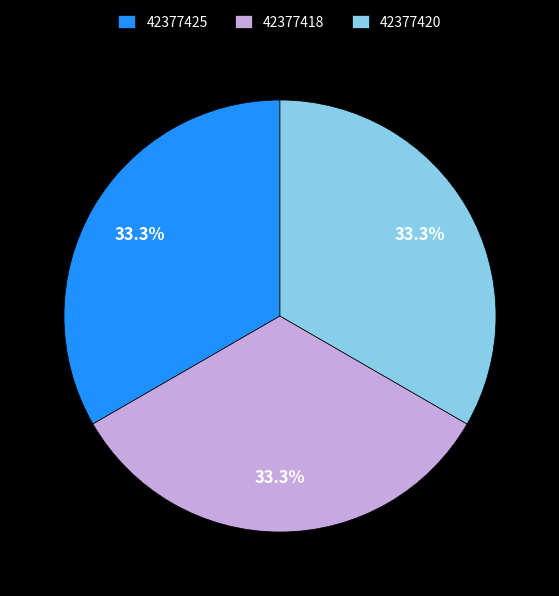

What percentage is NOT represented by 42377420?

66.7%